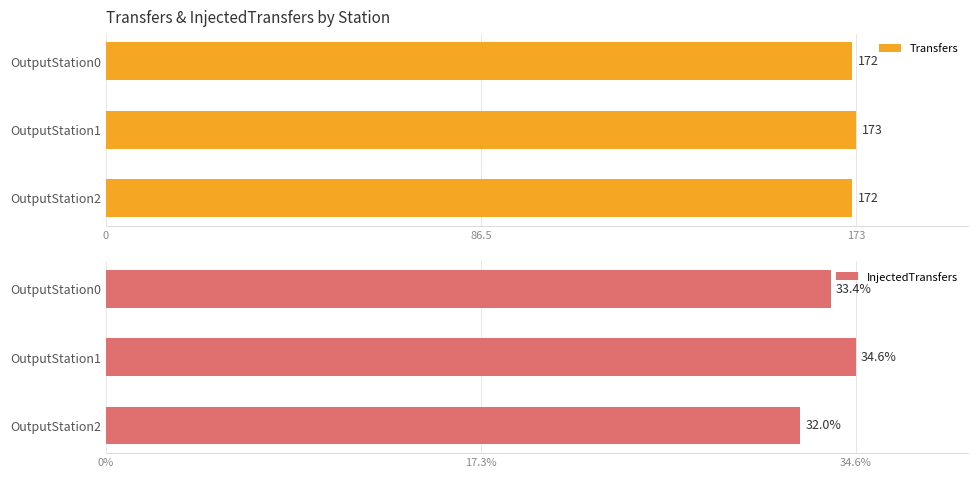

At how many categories does at least one series exceed 146?

3